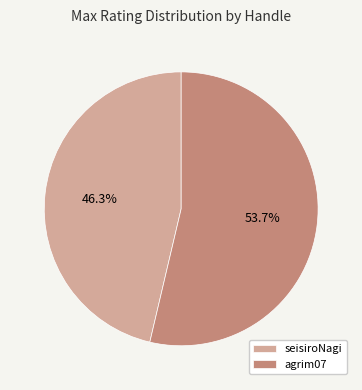

What percentage is the agrim07 slice, to the nearest percent?

54%